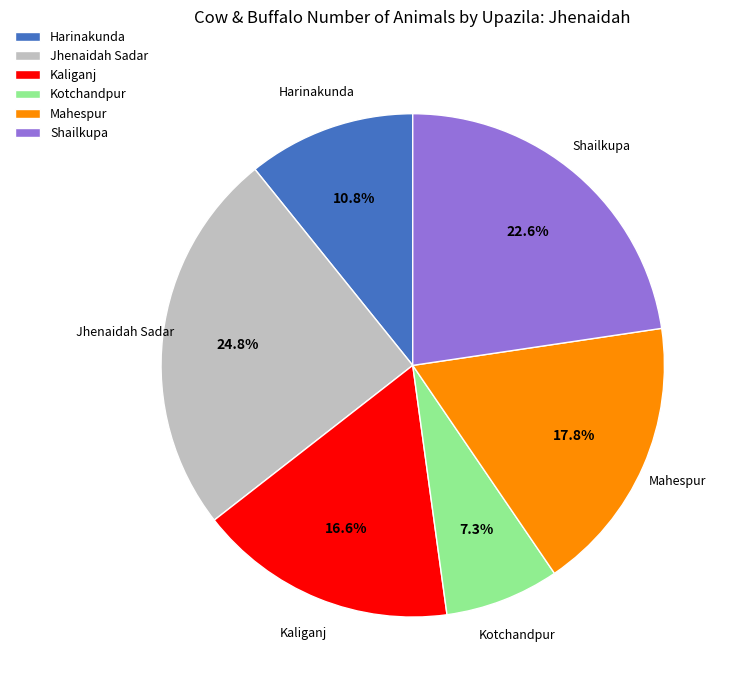

How much of the chart is everything except Mahespur?

82.2%